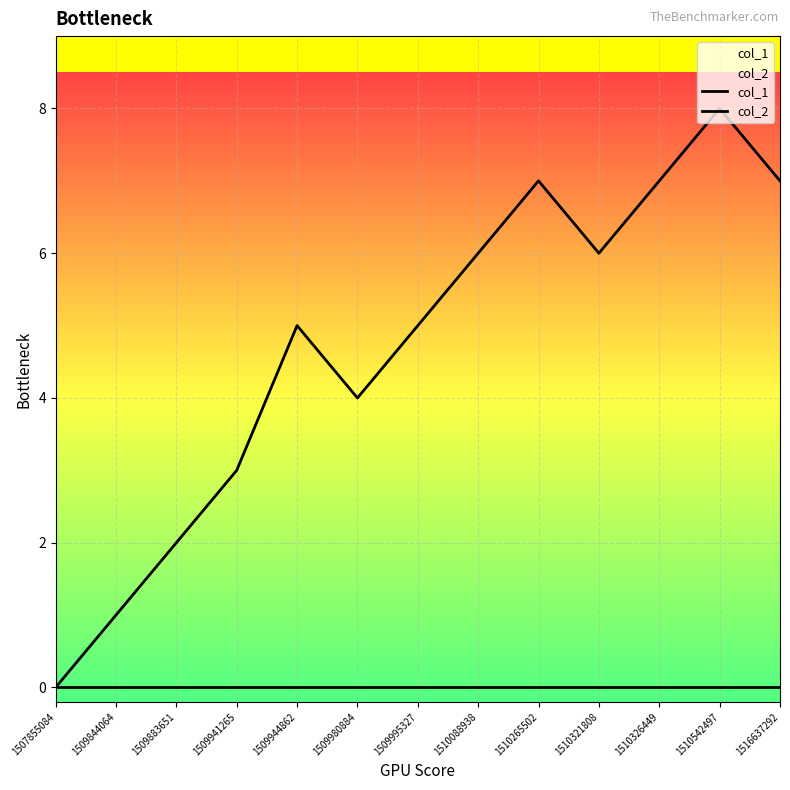

The col_1 series shows 6 at 1510088938. True or false?

True